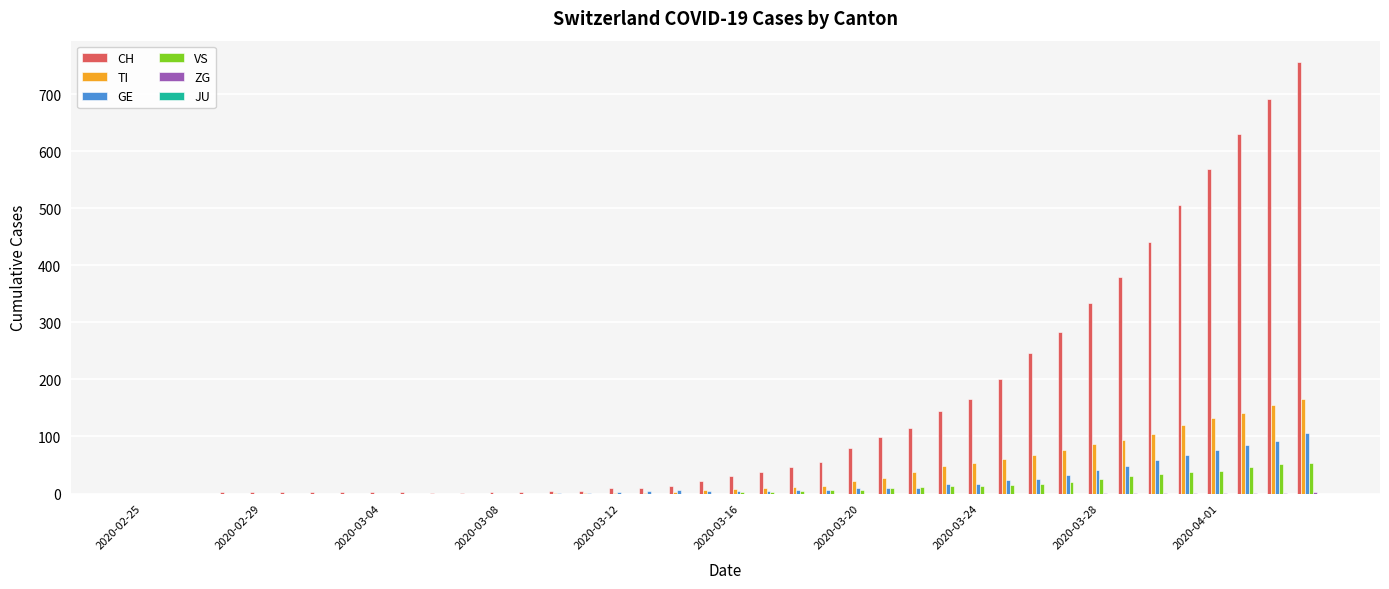

What is the greatest value displayed?

756